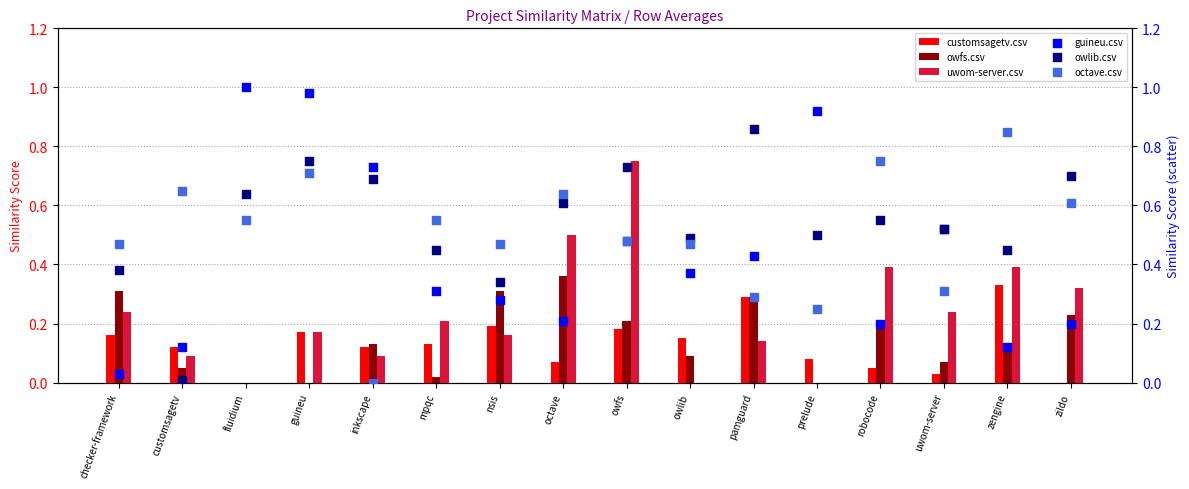

At how many categories does at least one series exceed 0?

16